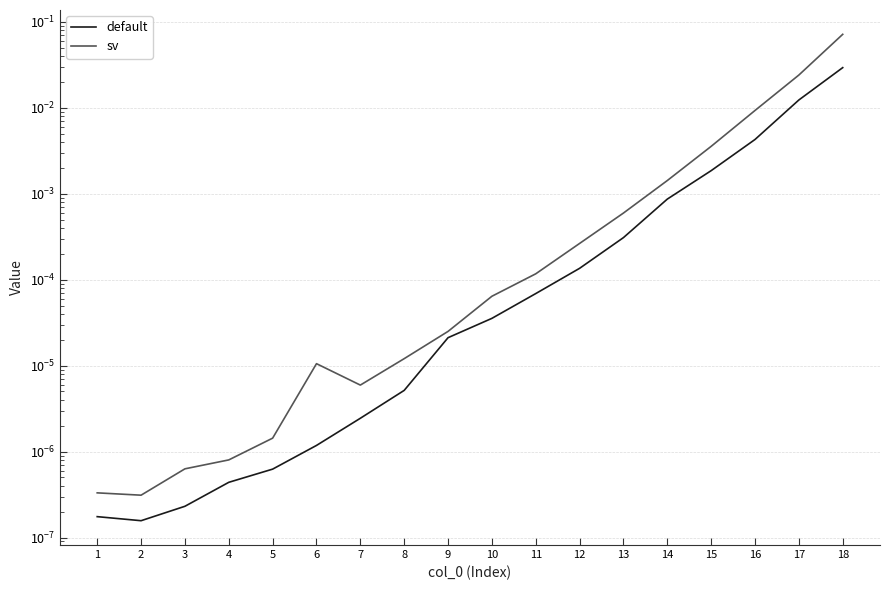

Where is default nearest to the value 0?

2